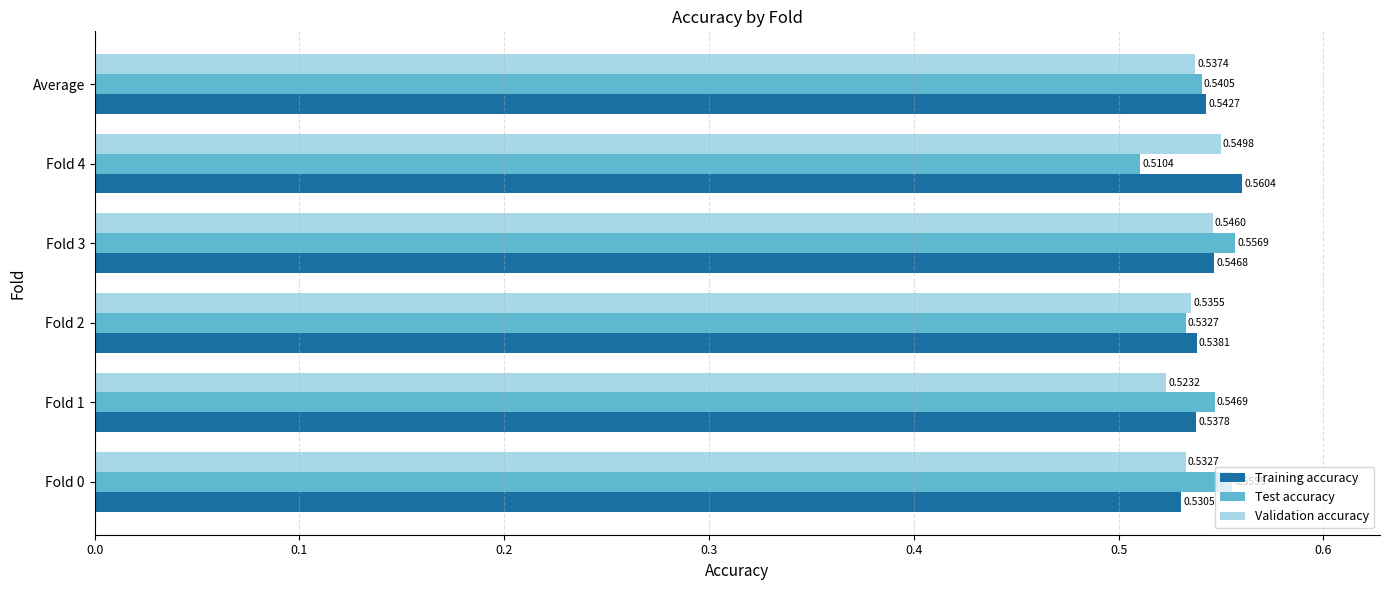

What is the sum of all Validation accuracy values?

3.2